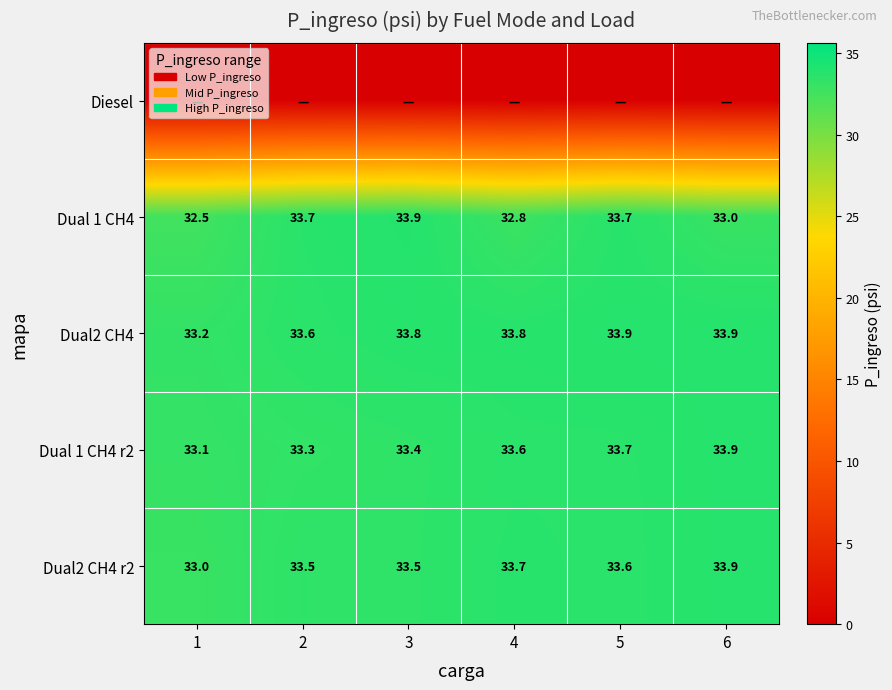

What is the difference between the Dual2 CH4 values at 2 and 3?

0.2